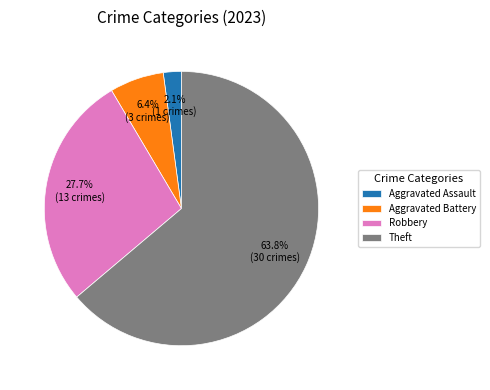

Between Aggravated Battery and Aggravated Assault, which is larger?

Aggravated Battery